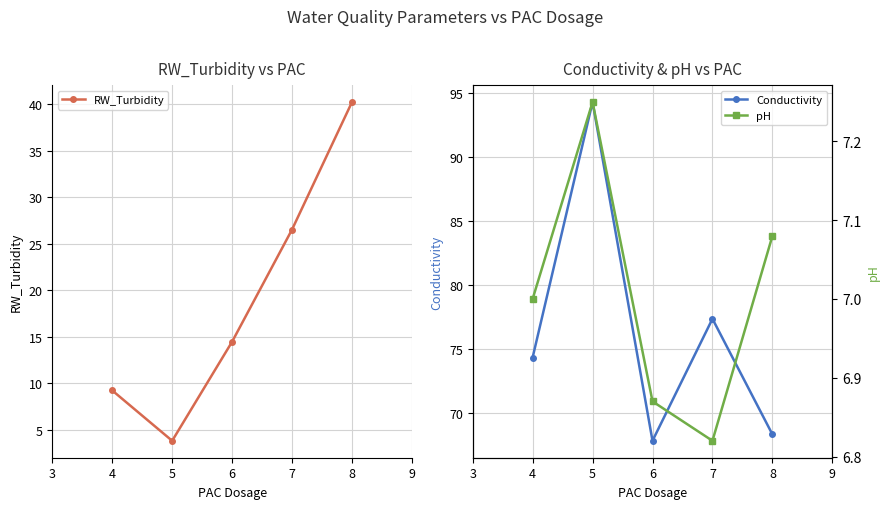

In RW_Turbidity, how many points are lower than both neighbors (excluding endpoints)?

1